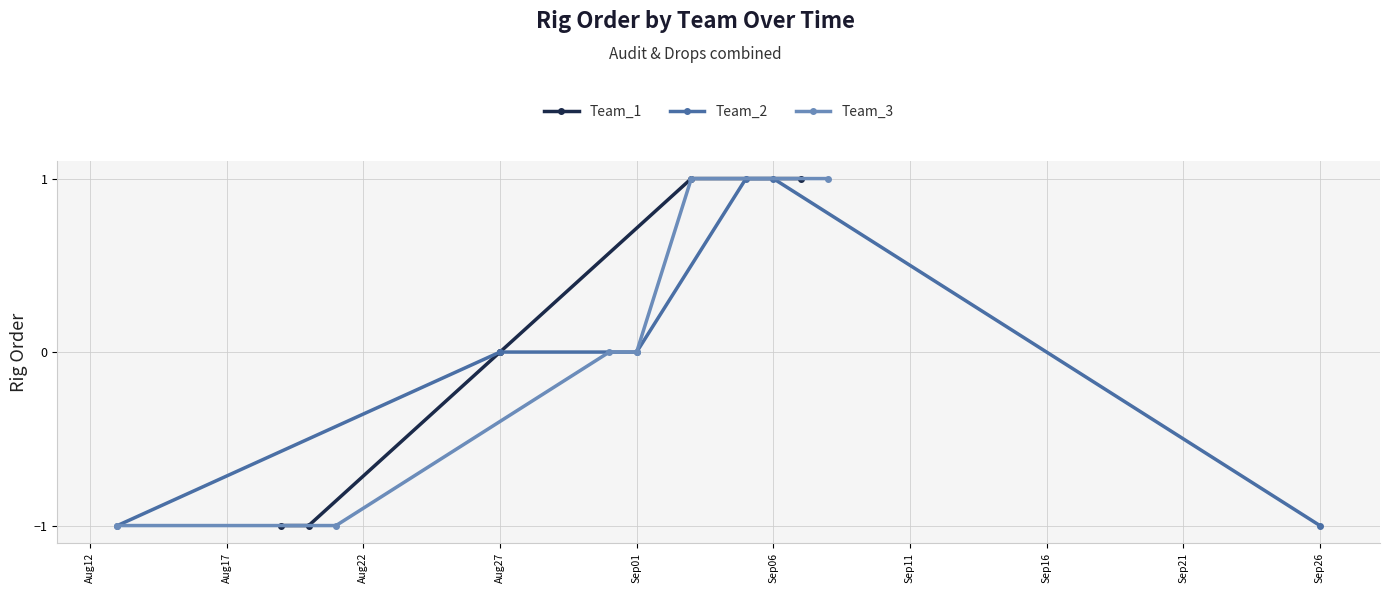

Count the number of data series in this chart.

3